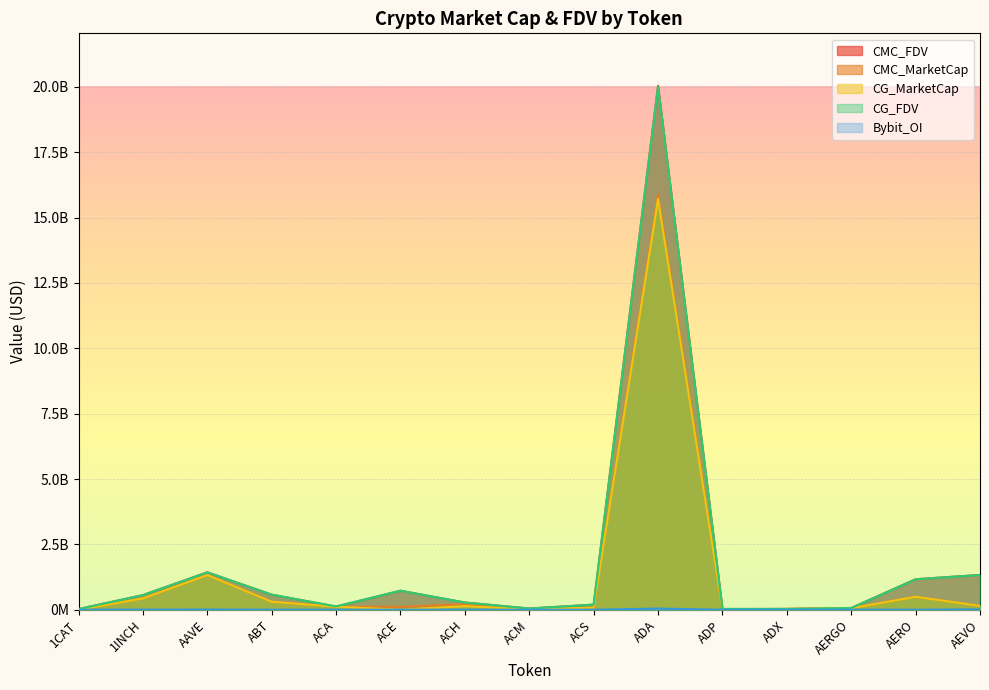

Which has a higher value, ADP or ACH?

ACH